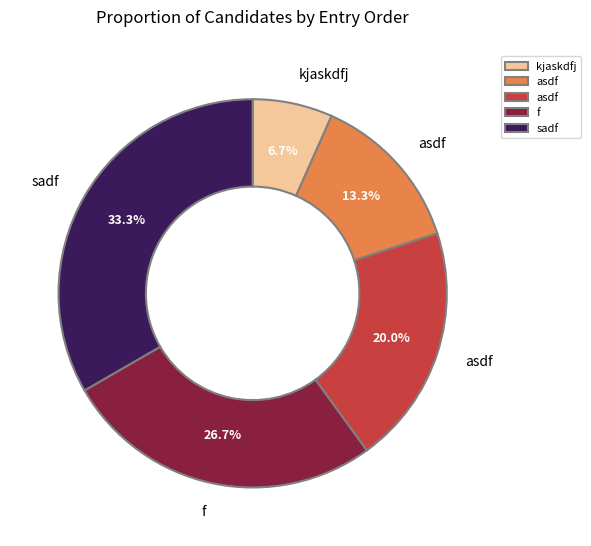

Is there any slice that represents more than half of the pie?

No